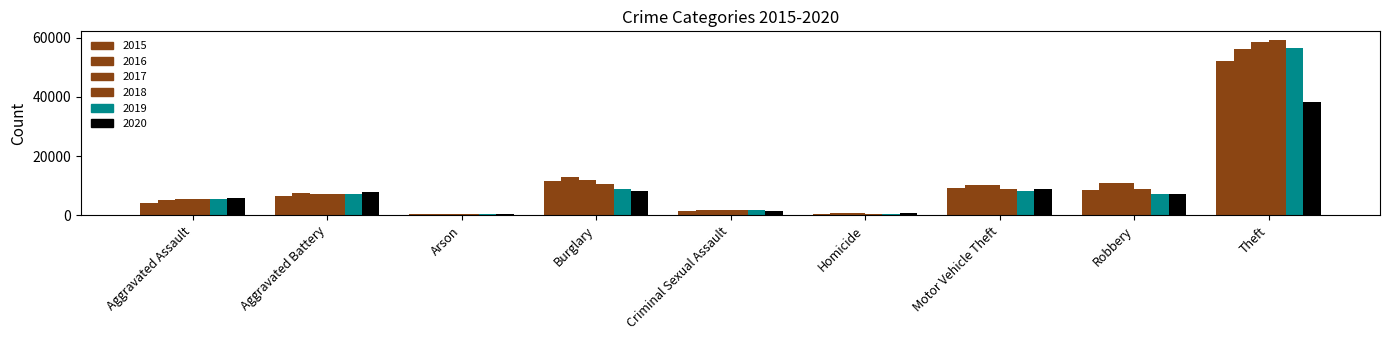

How many values in the 2016 series are below 7543?

4